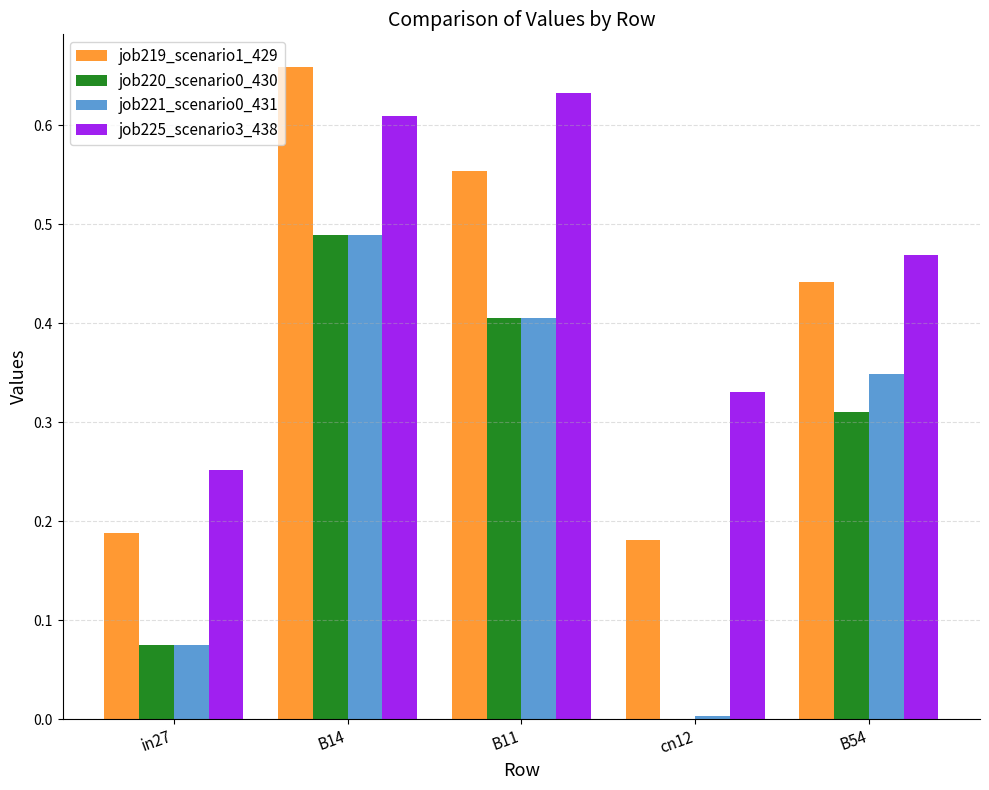

At which category is the sum across all series the highest?

B14